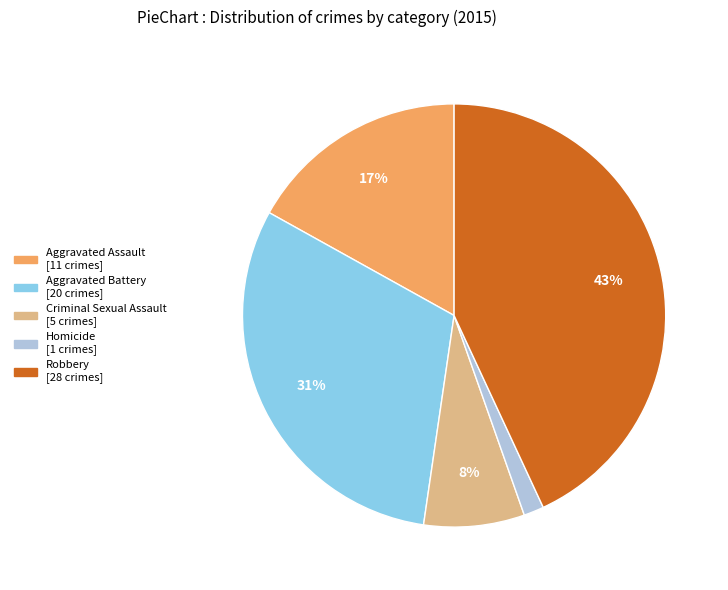

How many slices are in this pie chart?

5